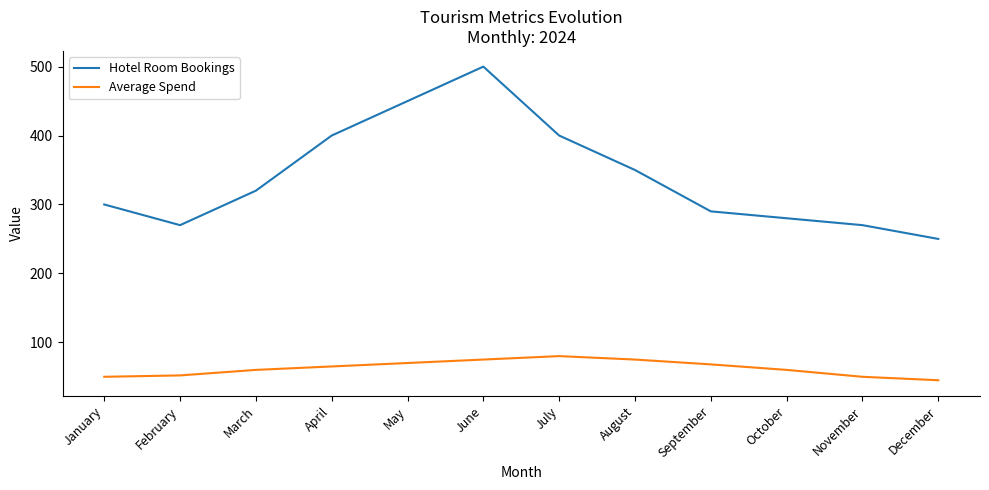

Between July and August, which series saw the biggest shift?

Hotel Room Bookings